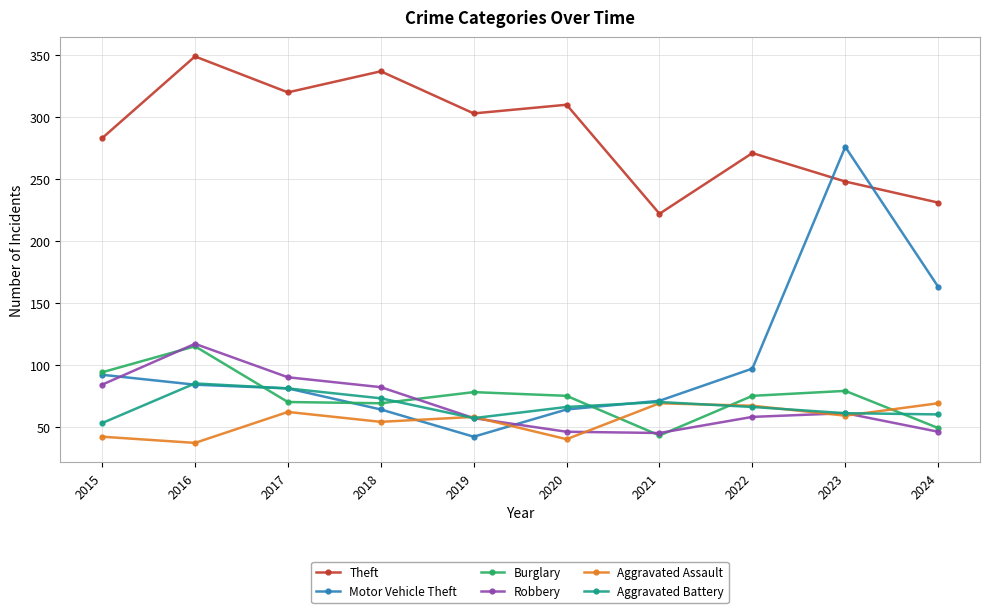

How many data points in Theft are less than 303?

5